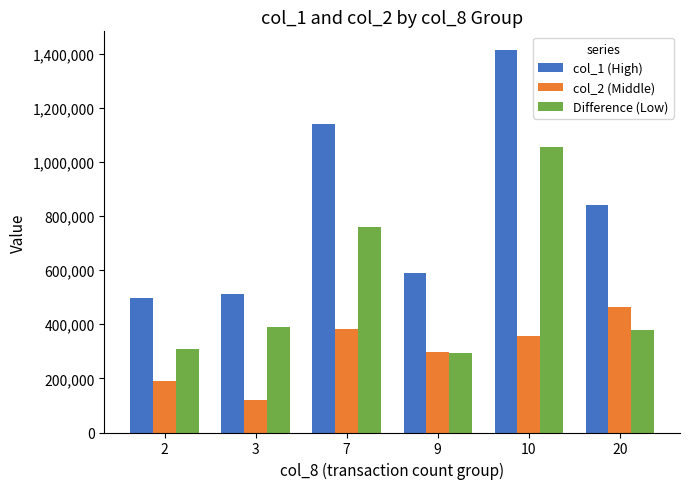

What is the spread (max minus min) of values at 20?

462000